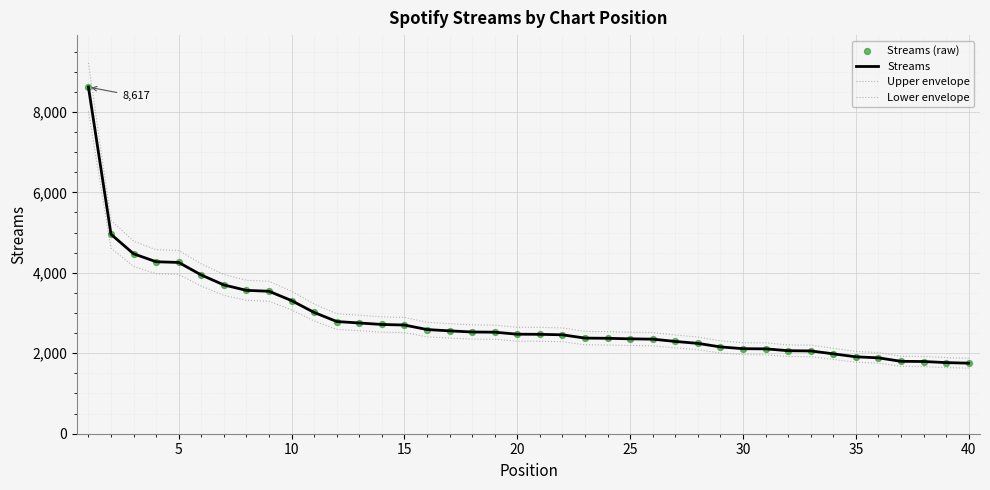

How many lines are shown in the chart?

3